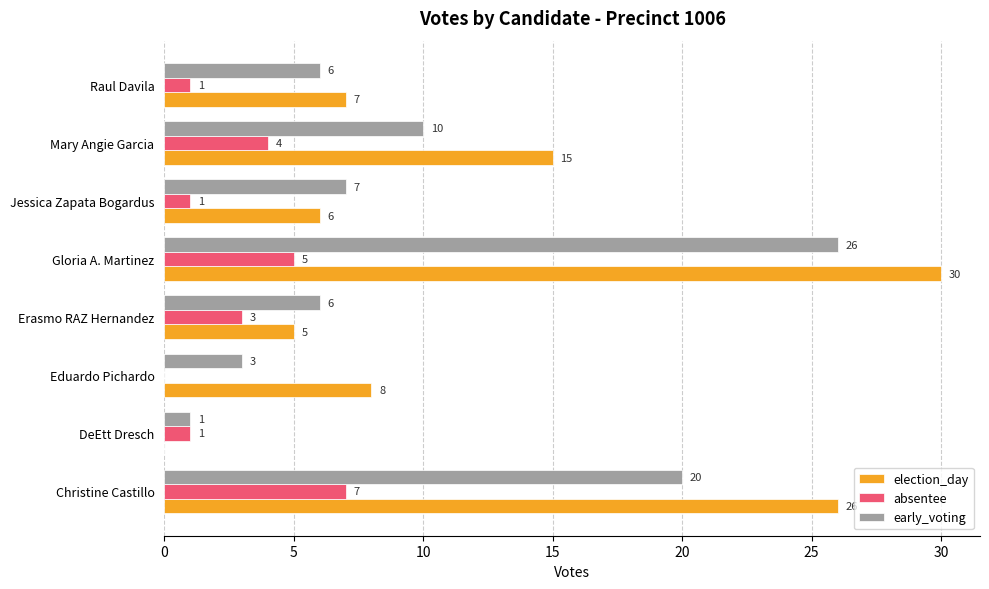

At which category does the chart reach its peak across all series?

Gloria A. Martinez